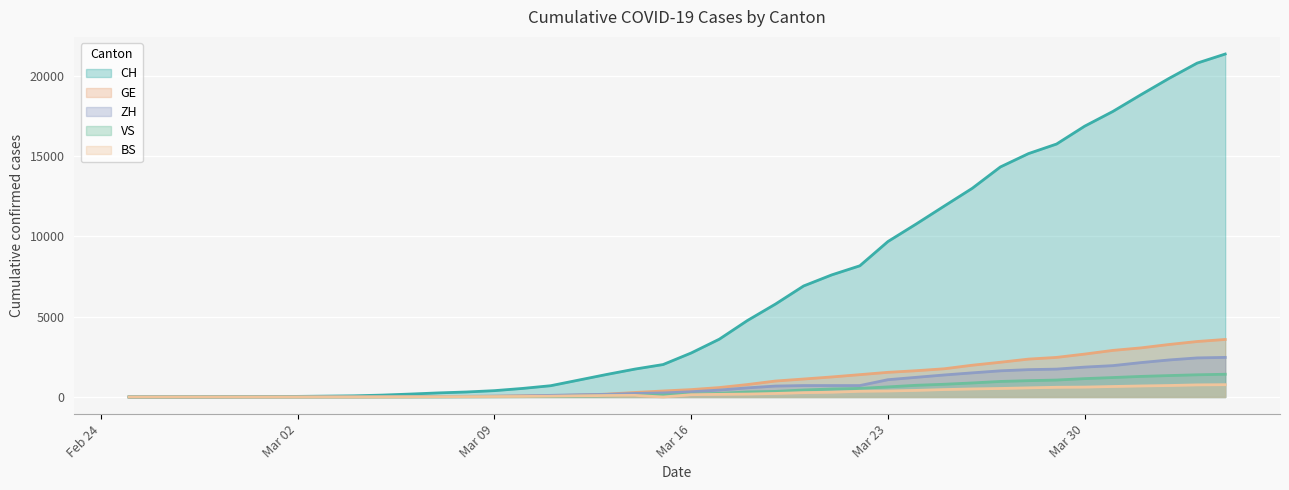

How many series are shown in this chart?

5